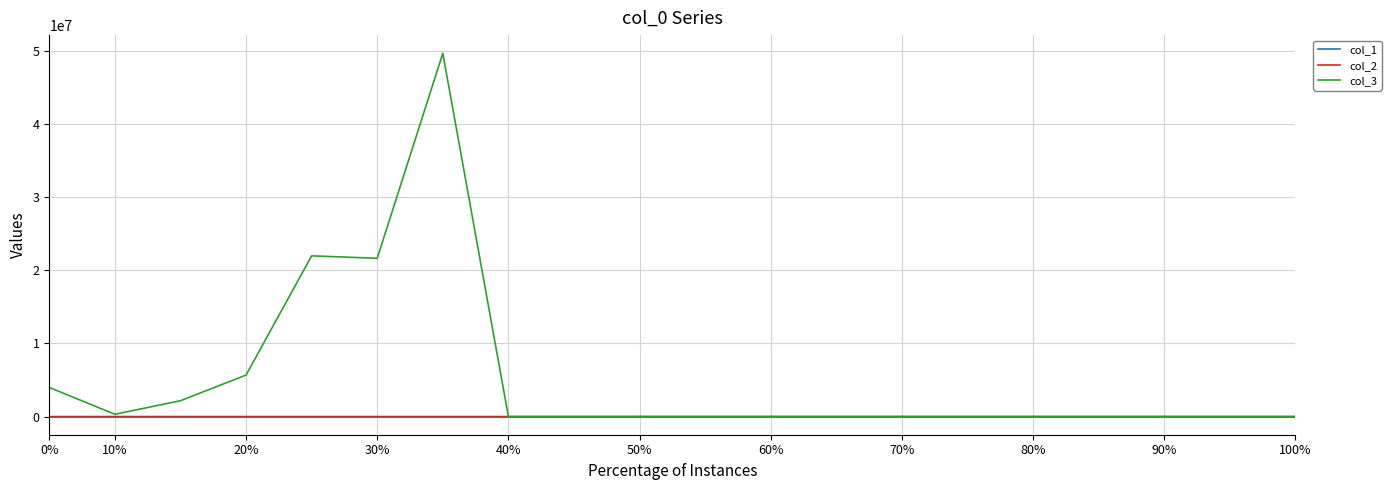

What is the maximum value for col_3?

49669360.0